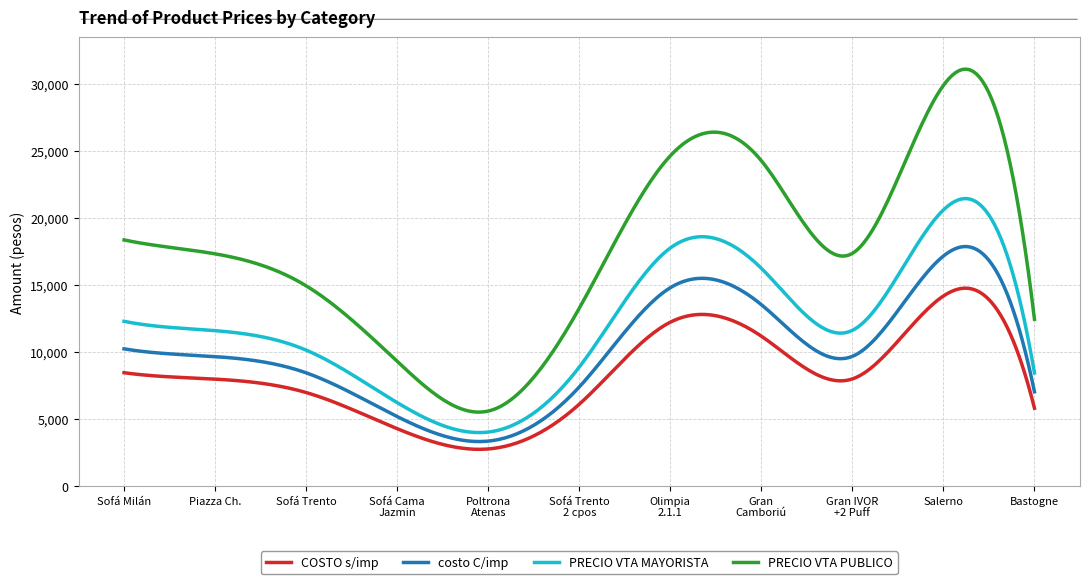

What is the difference between the maximum and minimum values in the COSTO s/imp series?

12021.2